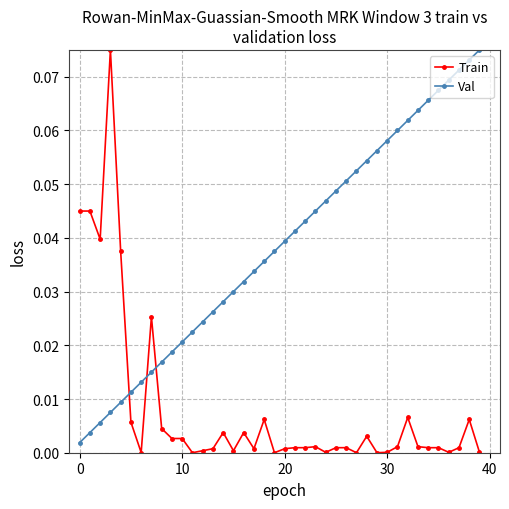

Rank the series by their average value, from lowest to highest.

Train, Val